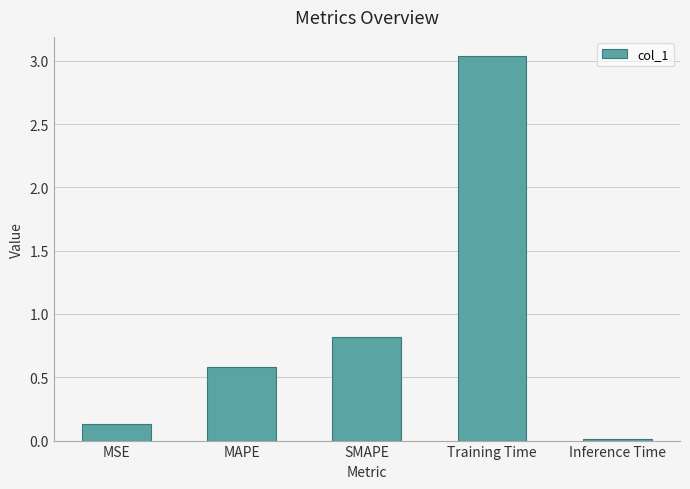

True or false: the data shows 0.1 at MSE.

True